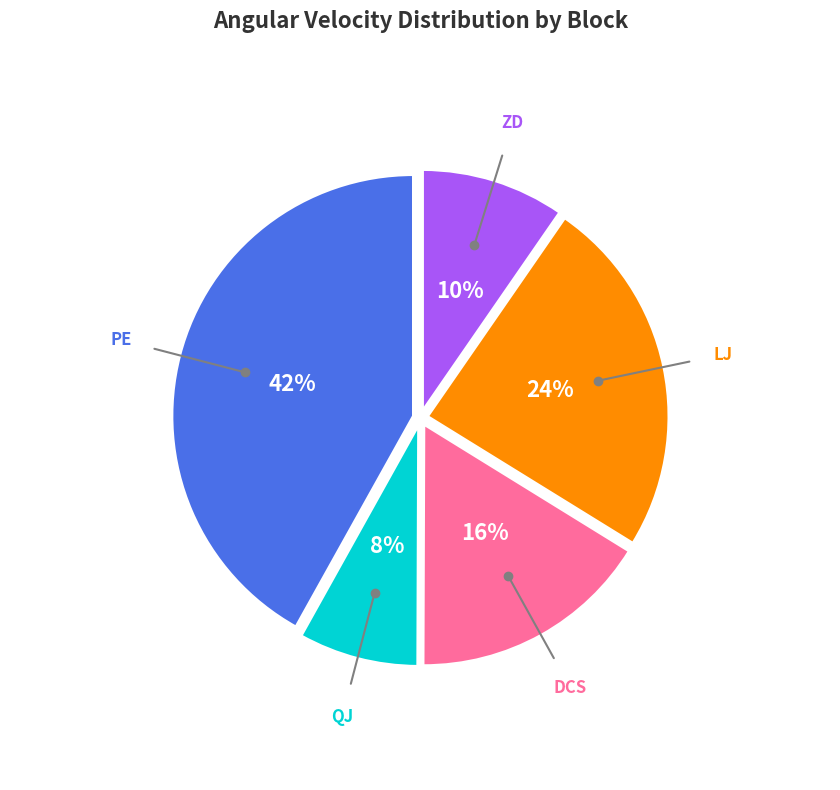

Between ZD and QJ, which is larger?

ZD